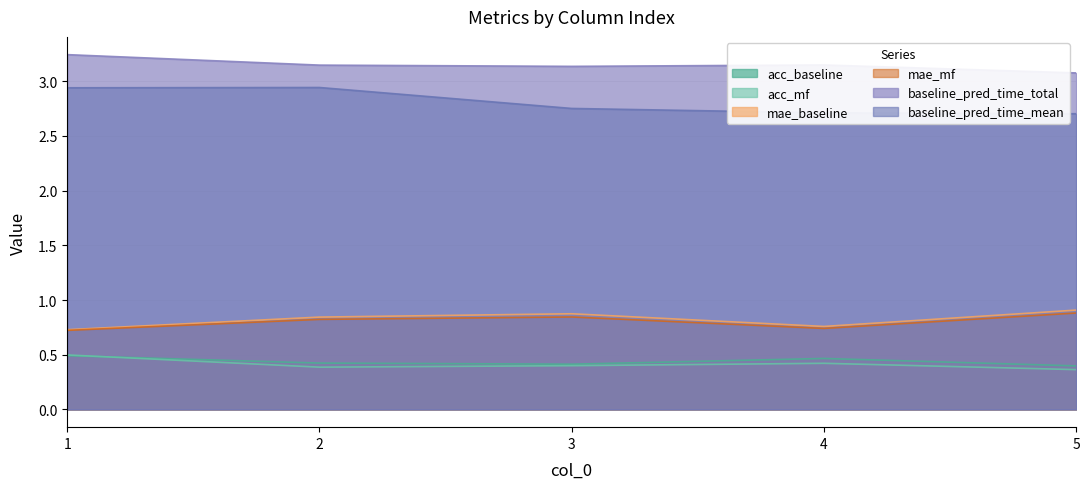

Reading left to right, extract all data points from this chart.

acc_baseline: 0.5	0.4	0.4	0.5	0.4
acc_mf: 0.5	0.4	0.4	0.4	0.4
mae_baseline: 0.7	0.8	0.9	0.8	0.9
mae_mf: 0.7	0.8	0.8	0.7	0.9
baseline_pred_time_total: 3.2	3.1	3.1	3.1	3.1
baseline_pred_time_mean: 2.9	2.9	2.8	2.7	2.7